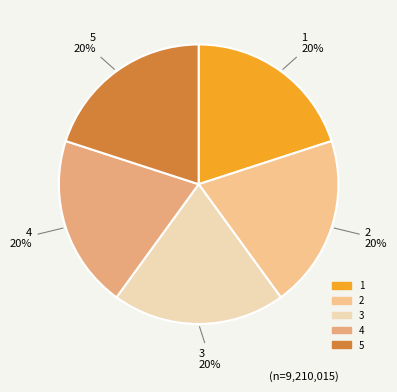

Does 4 represent more than half of the total?

No